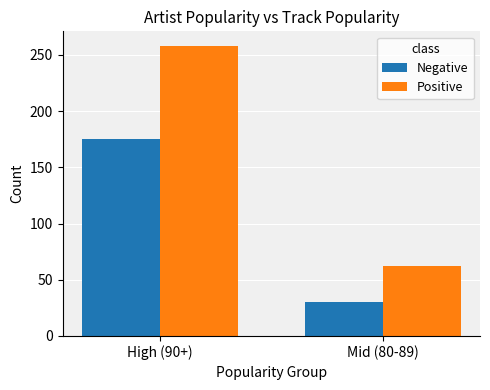

Which series has the largest total across all categories?

Positive